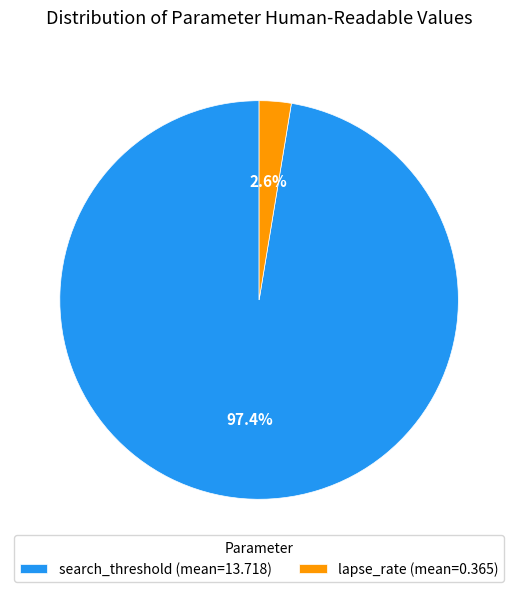

Does any single category account for the majority?

Yes